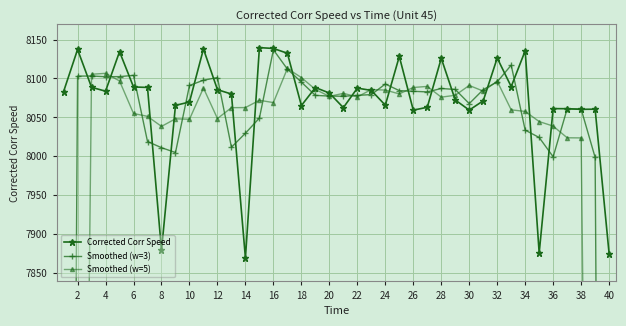

Reading left to right, extract all data points from this chart.

Corrected Corr Speed: 8083.2	8137.2	8088.7	8083.7	8134.4	8089.1	8088.5	7879.6	8065.4	8069.8	8137.9	8085.6	8080.0	7869.5	8139.6	8138.5	8132.4	8065.2	8088.4	8081.3	8062.6	8087.6	8084.7	8065.7	8128.3	8059.3	8063.1	8125.9	8072.4	8059.4	8071.3	8126.2	8089.6	8135.5	7876.0	8061.3	8061.2	8060.4	8060.6	7875.1
Smoothed (w=3): 5406.8	8103.0	8103.2	8102.2	8102.4	8104.0	8019.1	8011.2	8004.9	8091.0	8097.8	8101.2	8011.7	8029.7	8049.2	8136.8	8112.0	8095.3	8078.3	8077.4	8077.2	8078.3	8079.3	8092.9	8084.4	8083.5	8082.8	8087.1	8085.9	8067.7	8085.6	8095.7	8117.1	8033.7	8024.3	7999.5	8061.0	8060.7	7998.7	5311.9
Smoothed (w=5): 4861.8	6478.5	8105.4	8106.6	8096.9	8055.0	8051.4	8038.5	8048.2	8047.7	8087.7	8048.6	8062.5	8062.7	8072.0	8069.0	8112.8	8101.2	8086.0	8077.0	8080.9	8076.4	8085.8	8085.1	8080.2	8088.4	8089.8	8076.0	8078.4	8091.1	8083.8	8096.4	8059.7	8057.7	8044.7	8038.9	8023.9	8023.7	6411.4	4799.2